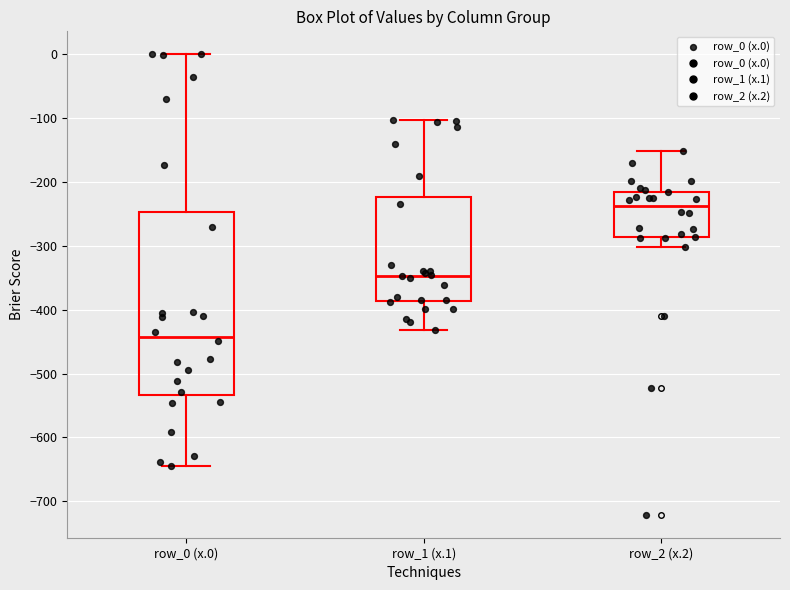

Reading left to right, transcribe this box plot: for each box, give where its median line is, the range the box spans, and where its two whiskers end, as read against the y-axis. The values are not printed on the chart, so give them approximately, as read against the axis.

row_0 (x.0): median -440, box -530 to -250, whiskers -640 to 0
row_1 (x.1): median -350, box -390 to -220, whiskers -430 to -100
row_2 (x.2): median -240, box -290 to -220, whiskers -300 to -150